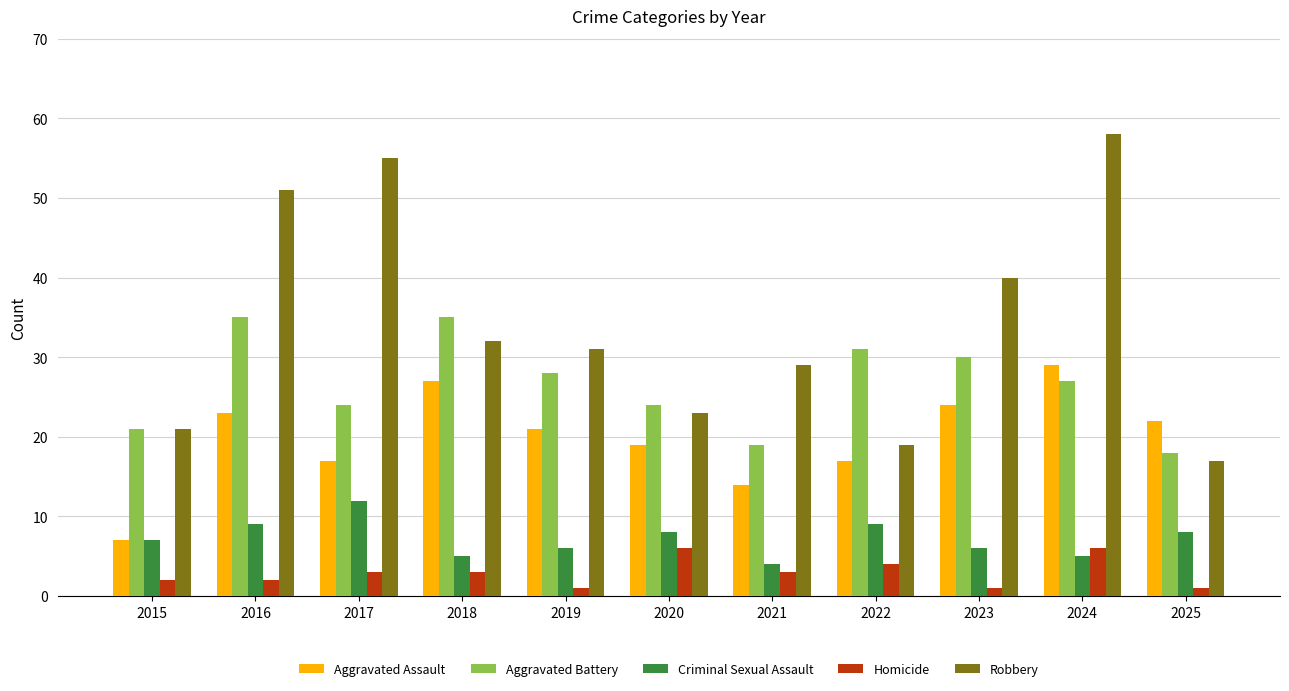

How many bars are there in each group?

5